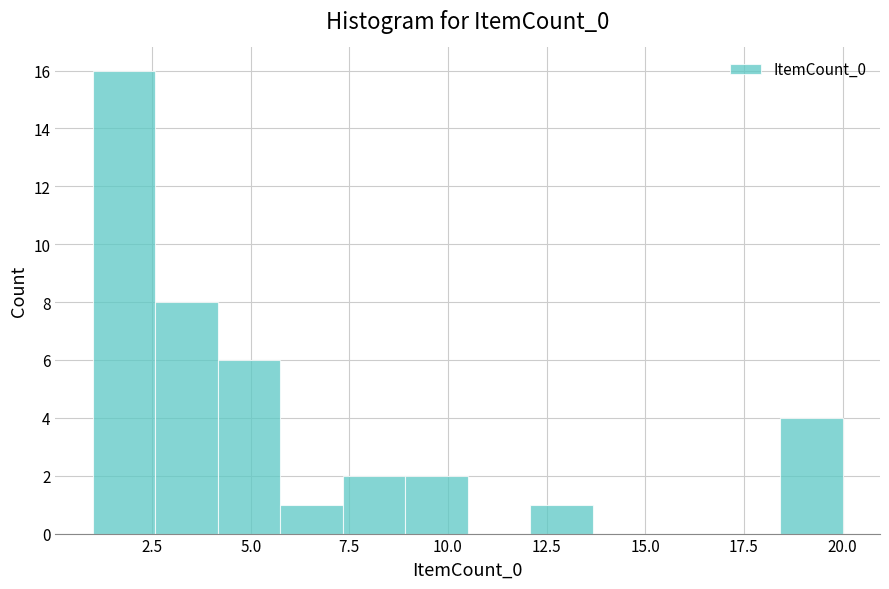

Around what value on the x-axis is the tallest bar? Give the approximate position of its centre, as read against the axis.

2.0